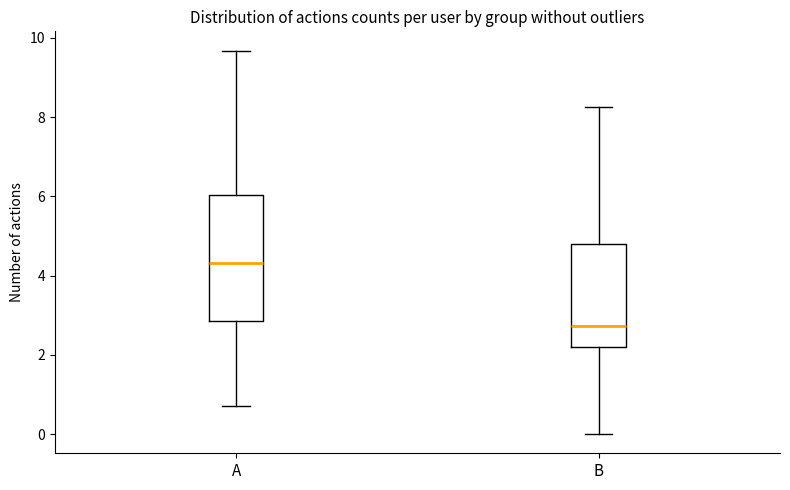

Which box's median line is the lowest?

B